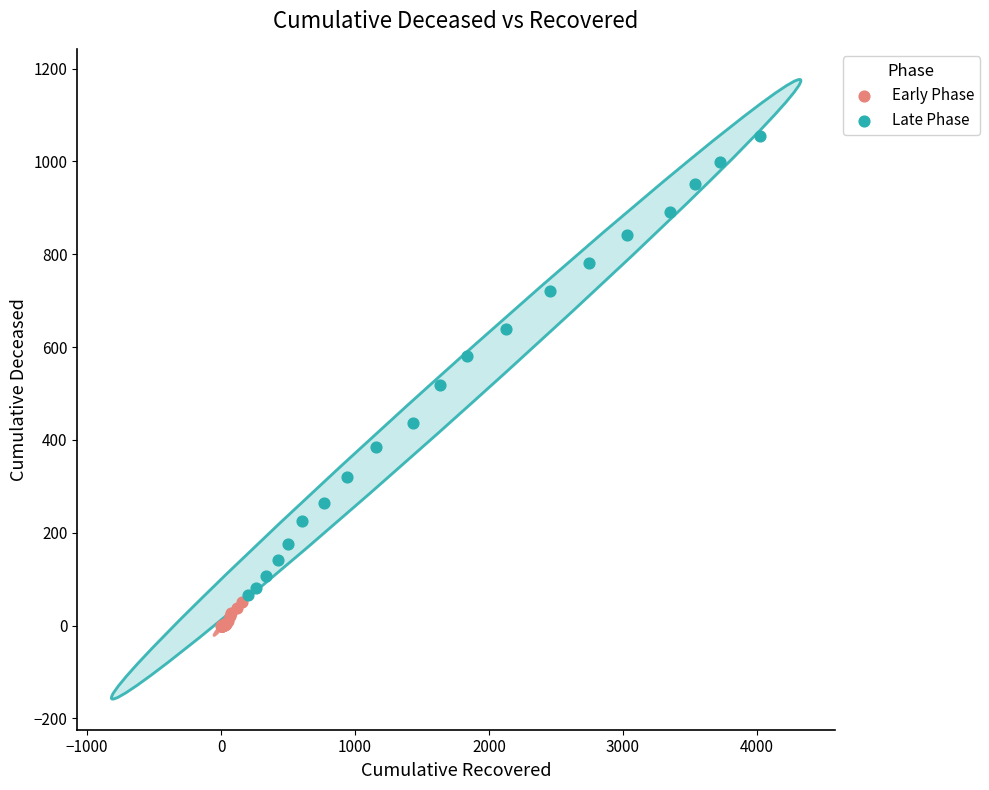

Which series reaches the minimum Y coordinate?

Early Phase